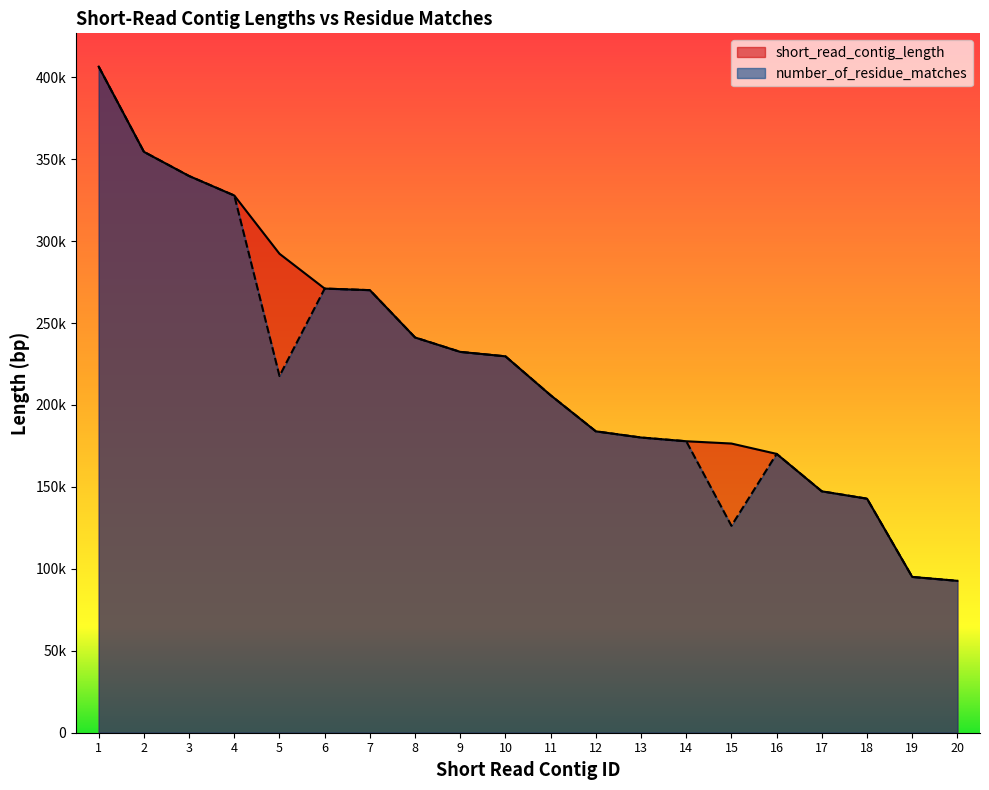

How many data points does each series have?

20